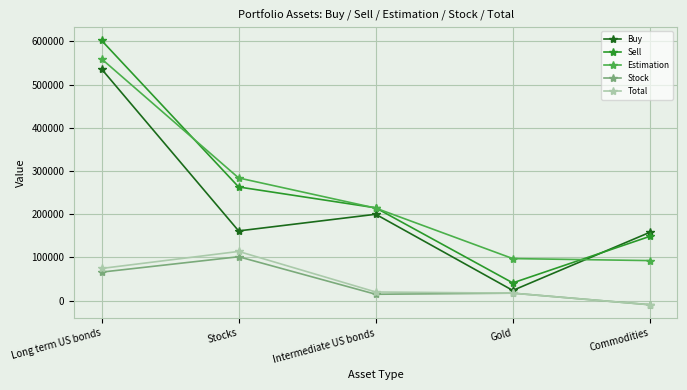

True or false: Stock and Sell intersect in this chart.

False